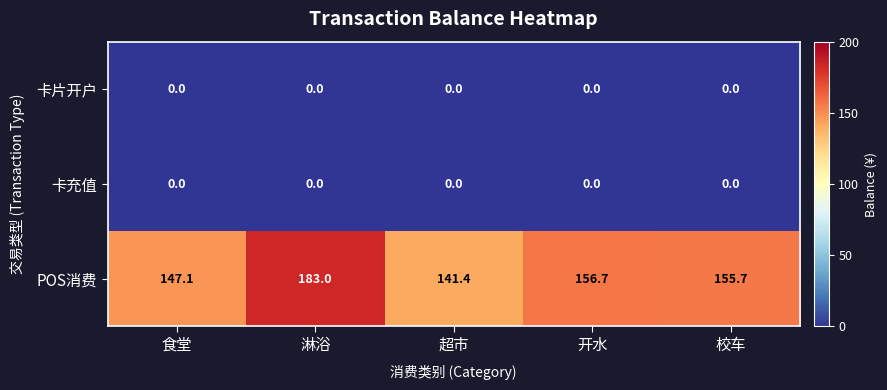

Rank the categories by POS消费 value from lowest to highest.

超市, 食堂, 校车, 开水, 淋浴